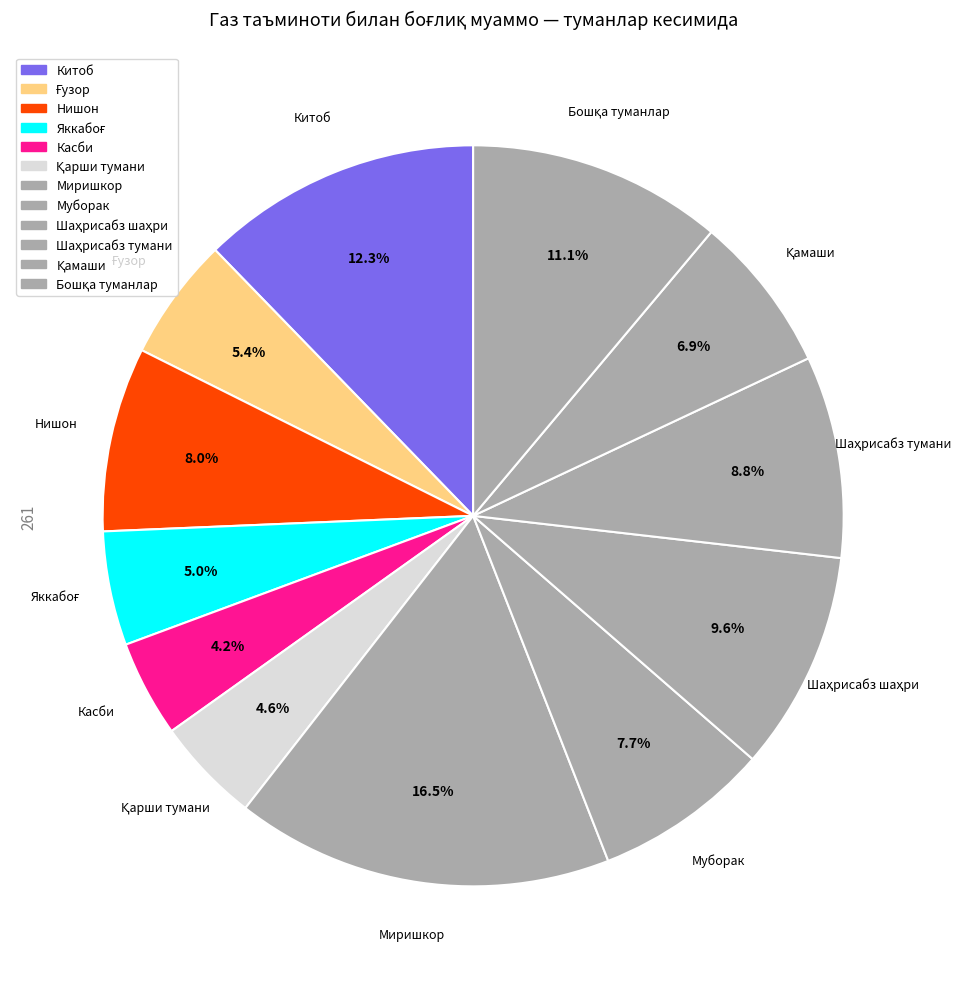

How many slices are in this pie chart?

12